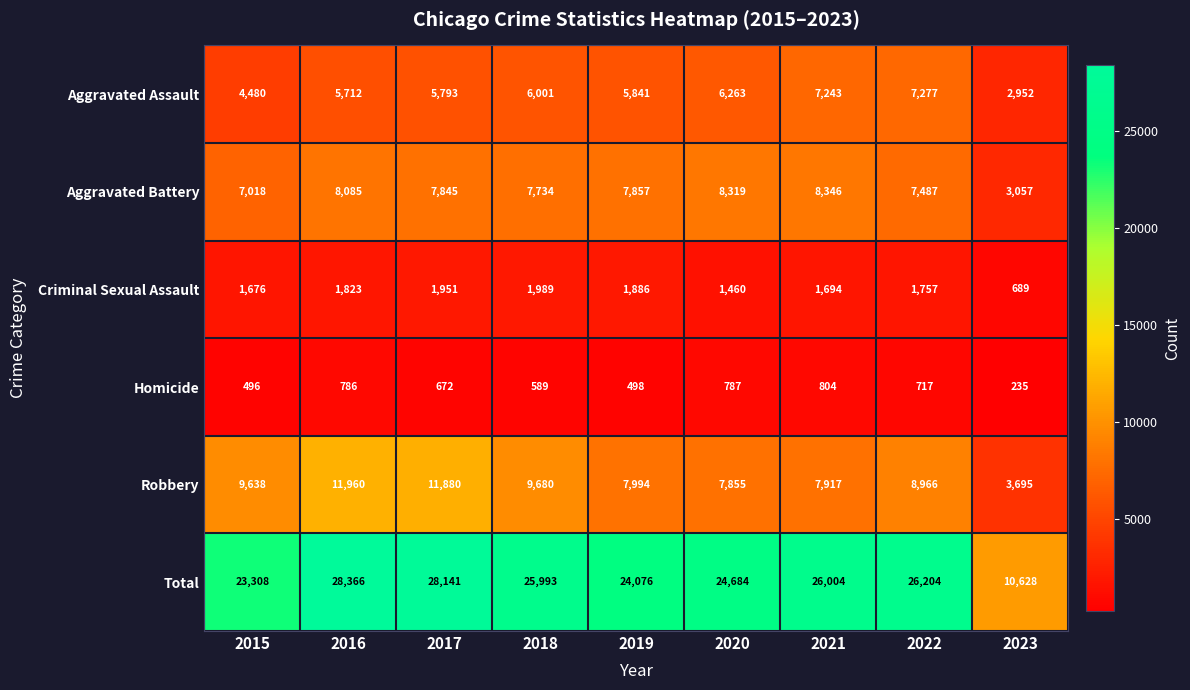

Rank the series by their maximum value, from highest to lowest.

Total, Robbery, Aggravated Battery, Aggravated Assault, Criminal Sexual Assault, Homicide